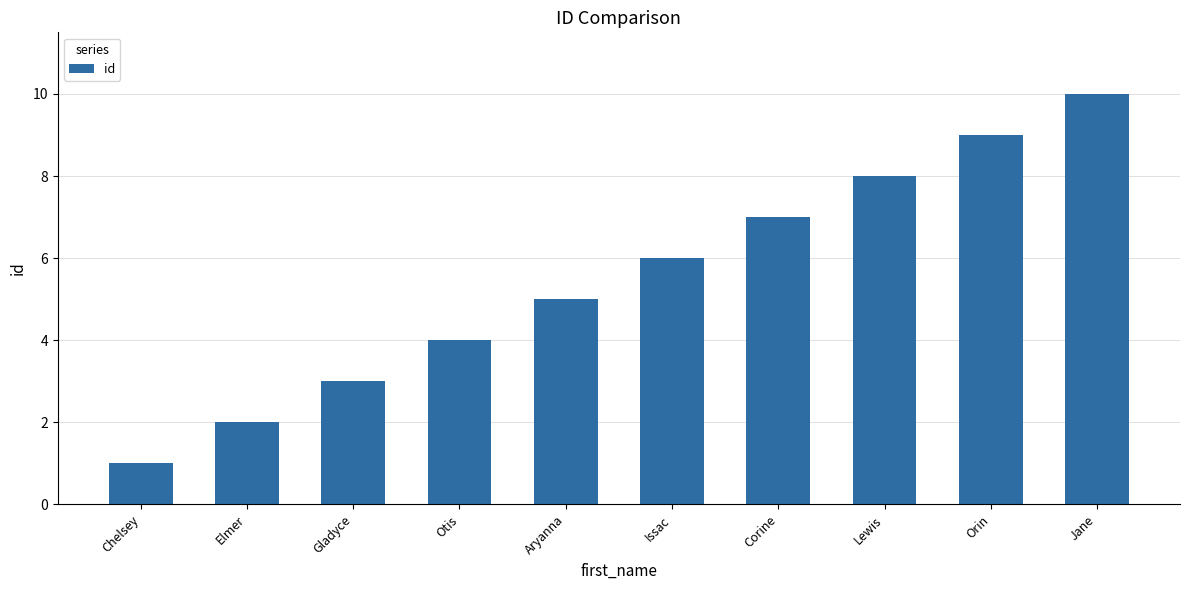

Between Elmer and Lewis, which is larger?

Lewis